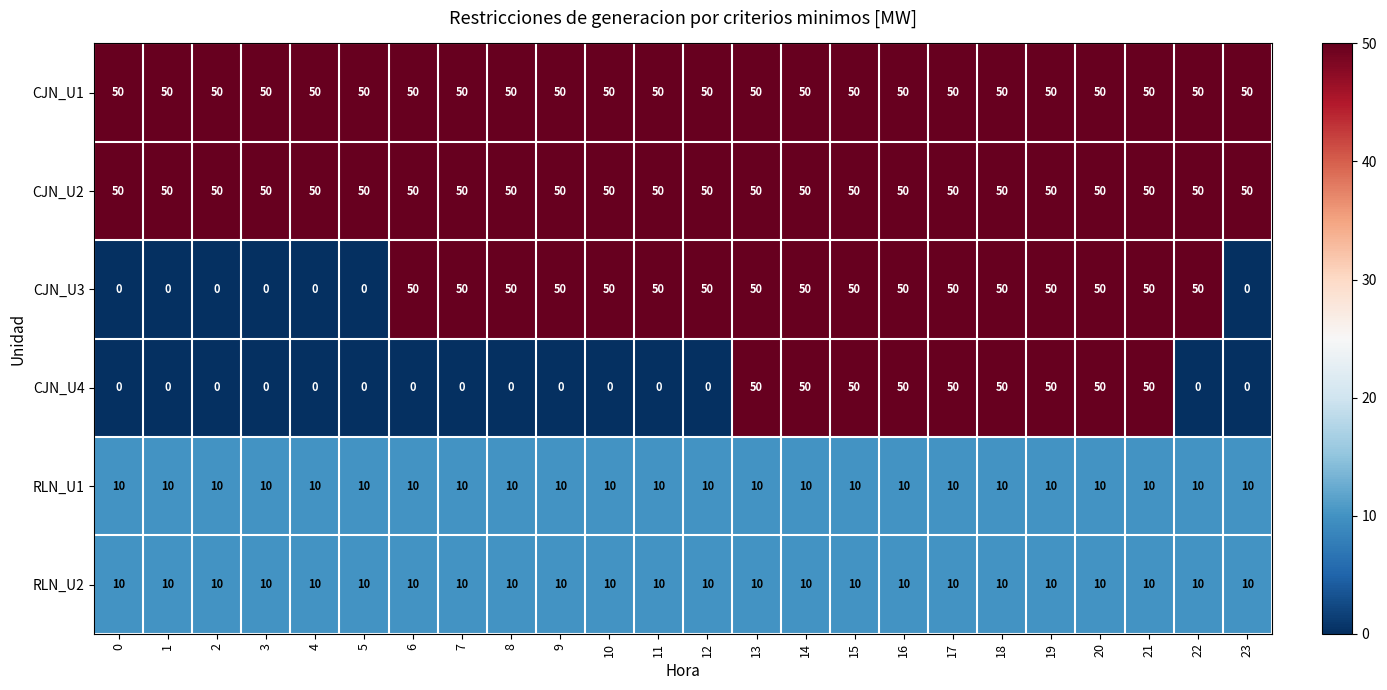

How many distinct data groups are displayed?

6